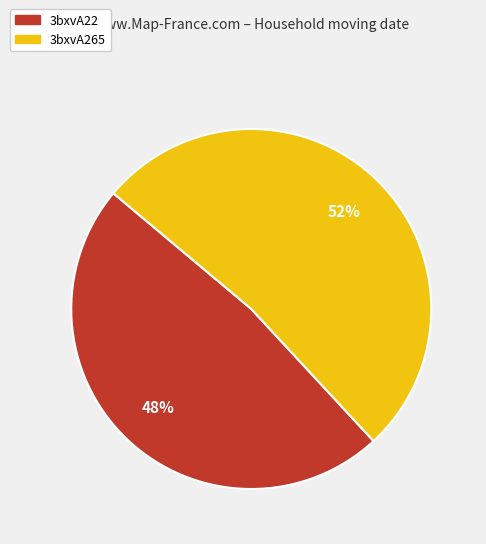

To the nearest percent, what is the combined percentage of 3bxvA22 and 3bxvA265?

100%